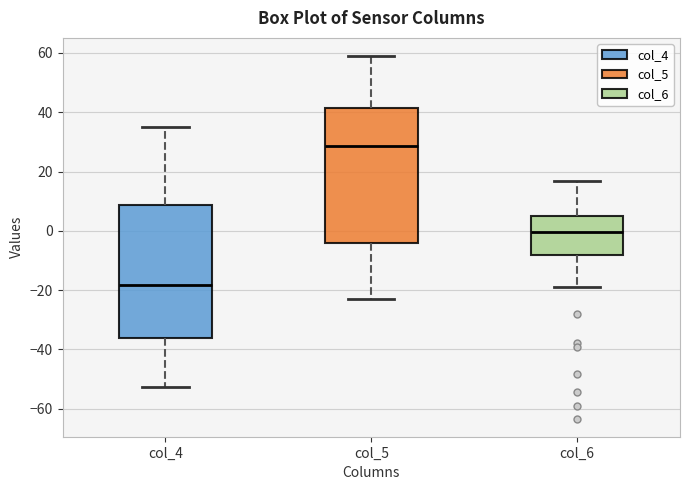

Which box has the lowest median line?

col_4